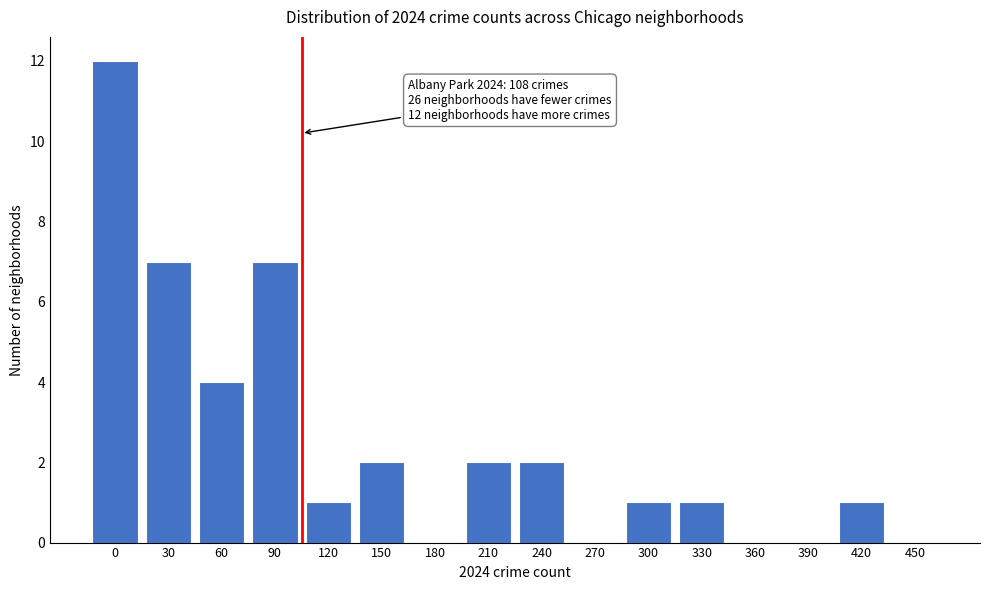

Reading right to left, what are all the values shown in this chart?

450=0	420=1	390=0	360=0	330=1	300=1	270=0	240=2	210=2	180=0	150=2	120=1	90=7	60=4	30=7	0=12